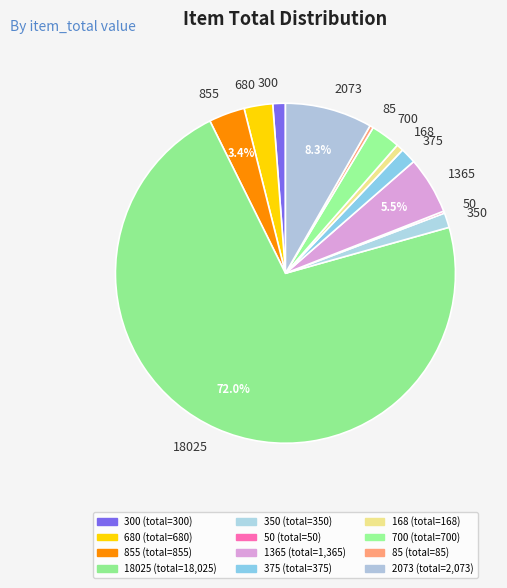

To the nearest percent, what is the difference between the largest and smallest slice percentages?

72%